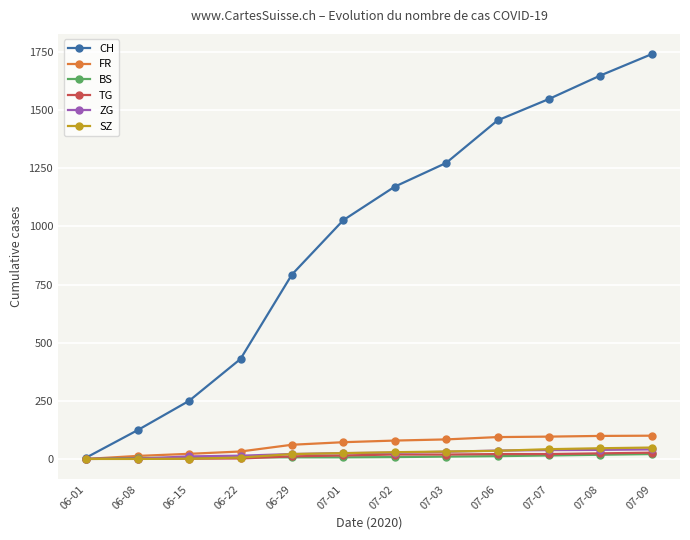

Which series changed the most between 06-08 and 07-08?

CH